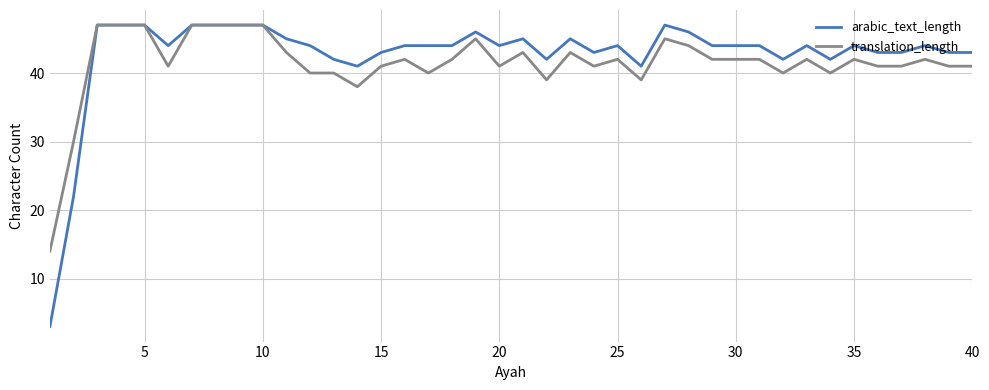

Reading left to right, what are all the values shown in this chart?

arabic_text_length: 3	22	47	47	47	44	47	47	47	47	45	44	42	41	43	44	44	44	46	44	45	42	45	43	44	41	47	46	44	44	44	42	44	42	44	43	43	44	43	43
translation_length: 14	30	47	47	47	41	47	47	47	47	43	40	40	38	41	42	40	42	45	41	43	39	43	41	42	39	45	44	42	42	42	40	42	40	42	41	41	42	41	41